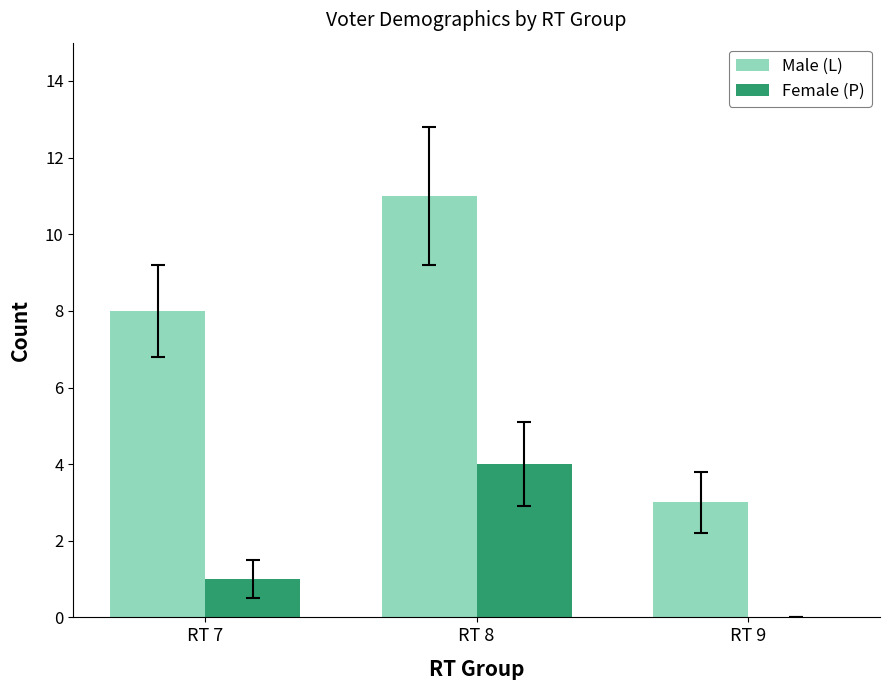

The value of Male (L) at RT 8 is 11. True or false?

True